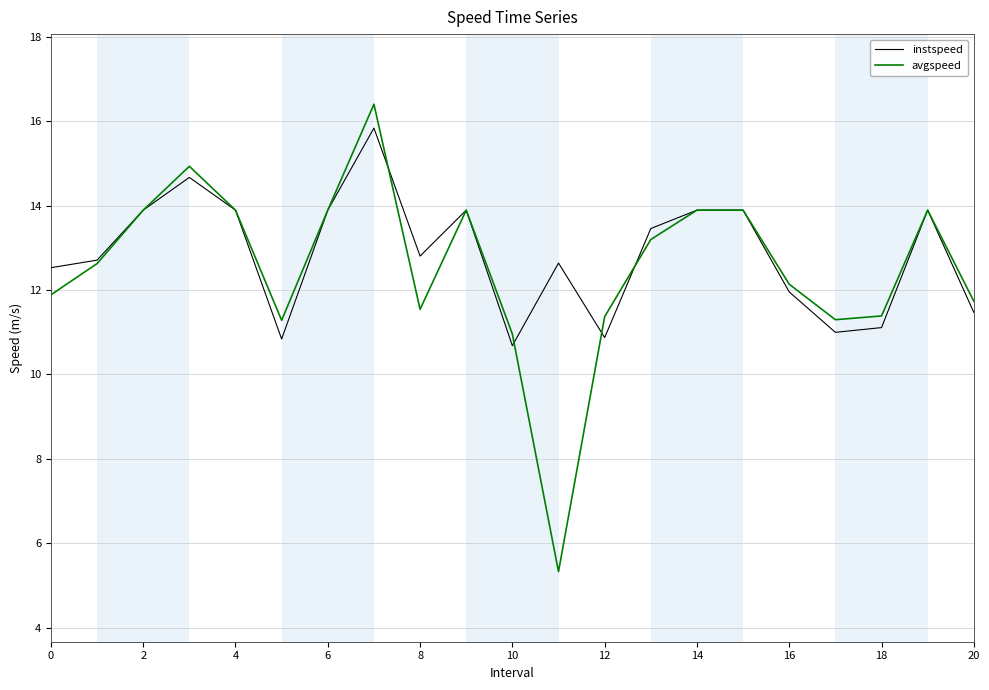

What is the lowest value of the instspeed series?

10.7